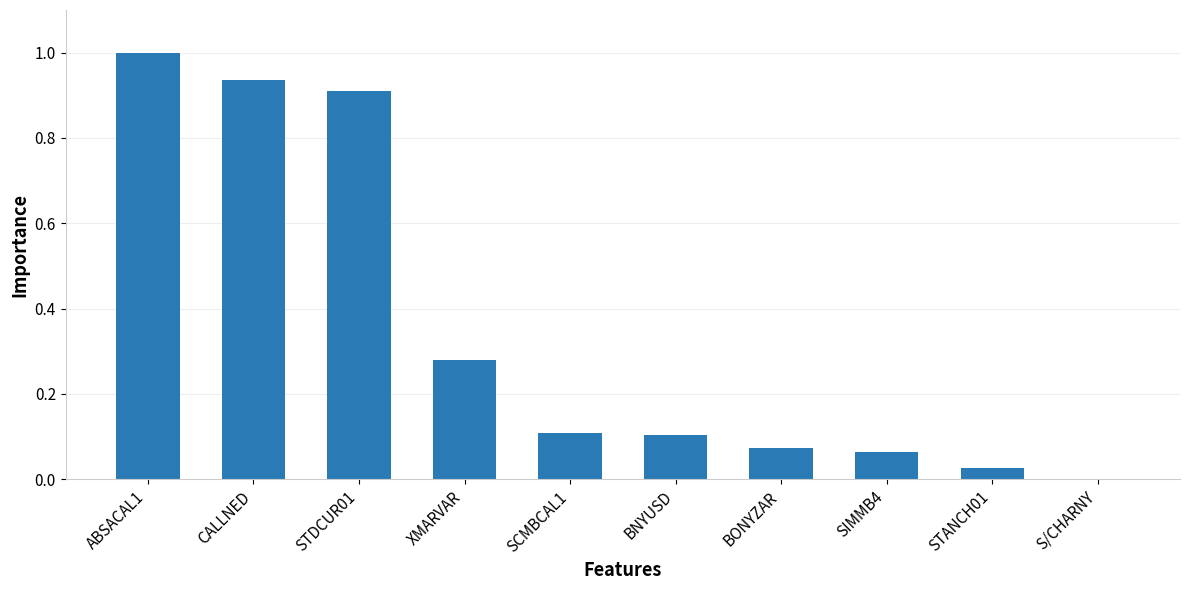

True or false: the data shows 0.5 at STDCUR01.

False